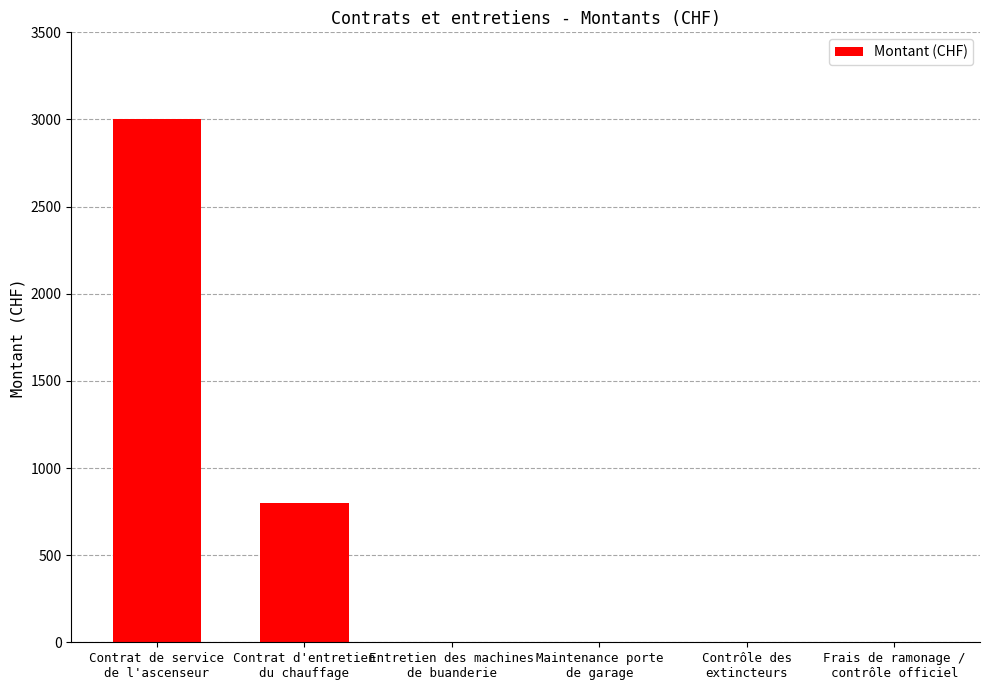

At which label is the value closest to 1500?

Contrat d'entretien
du chauffage